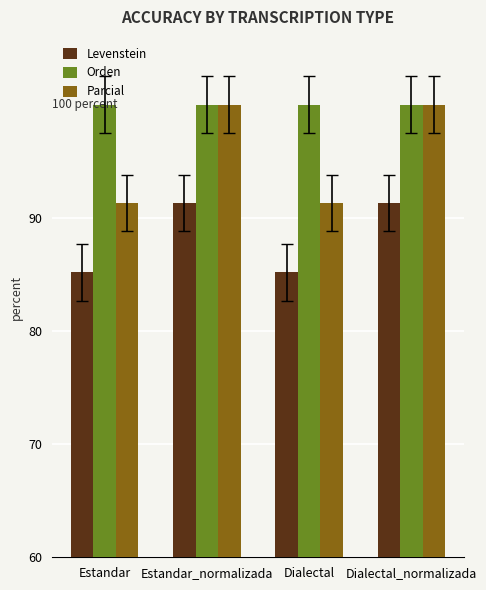

What is the difference between the Parcial values at Estandar and Estandar_normalizada?

8.7